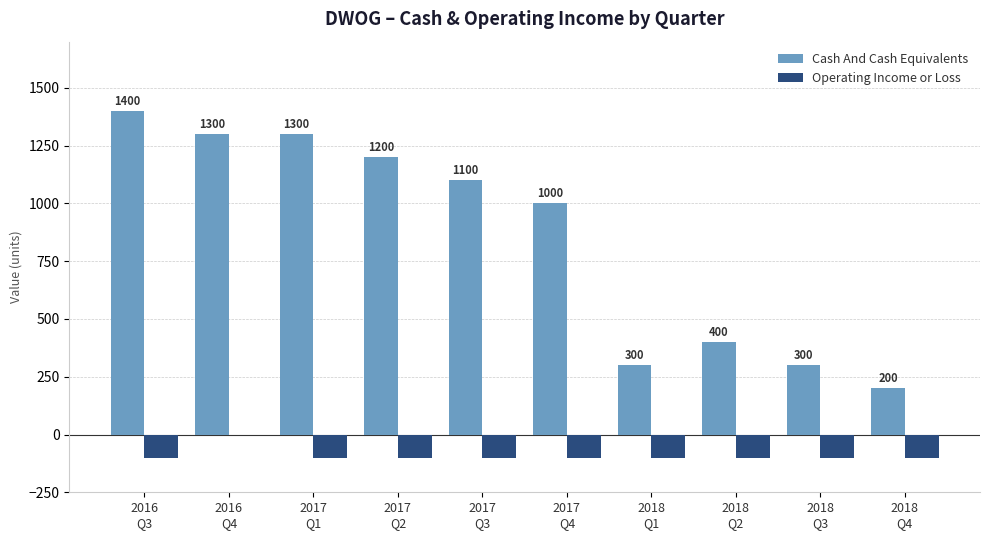

What is the spread (max minus min) of values at 2018
Q2?

500